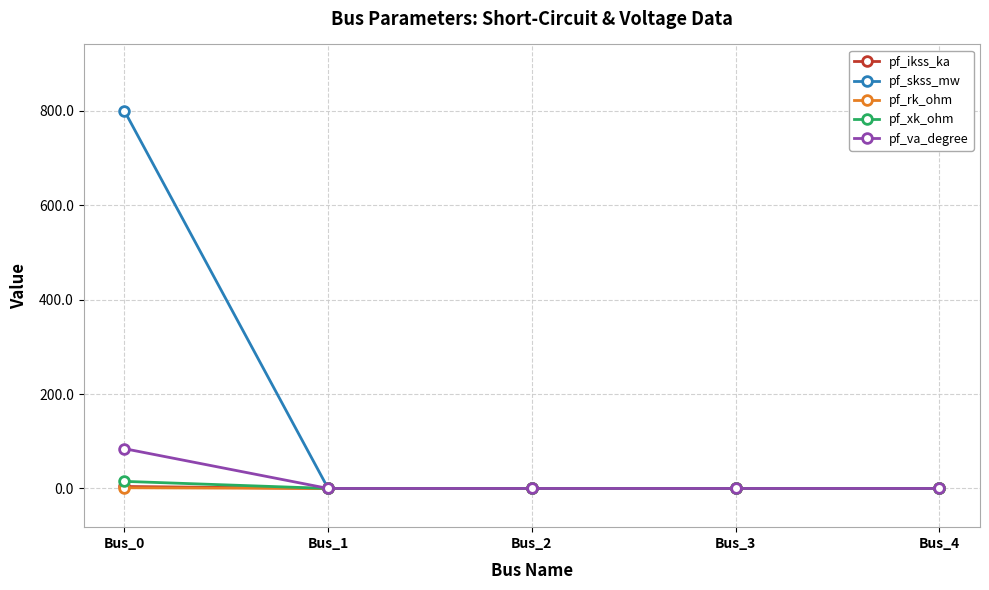

What is the sum of all pf_rk_ohm values?

1.5